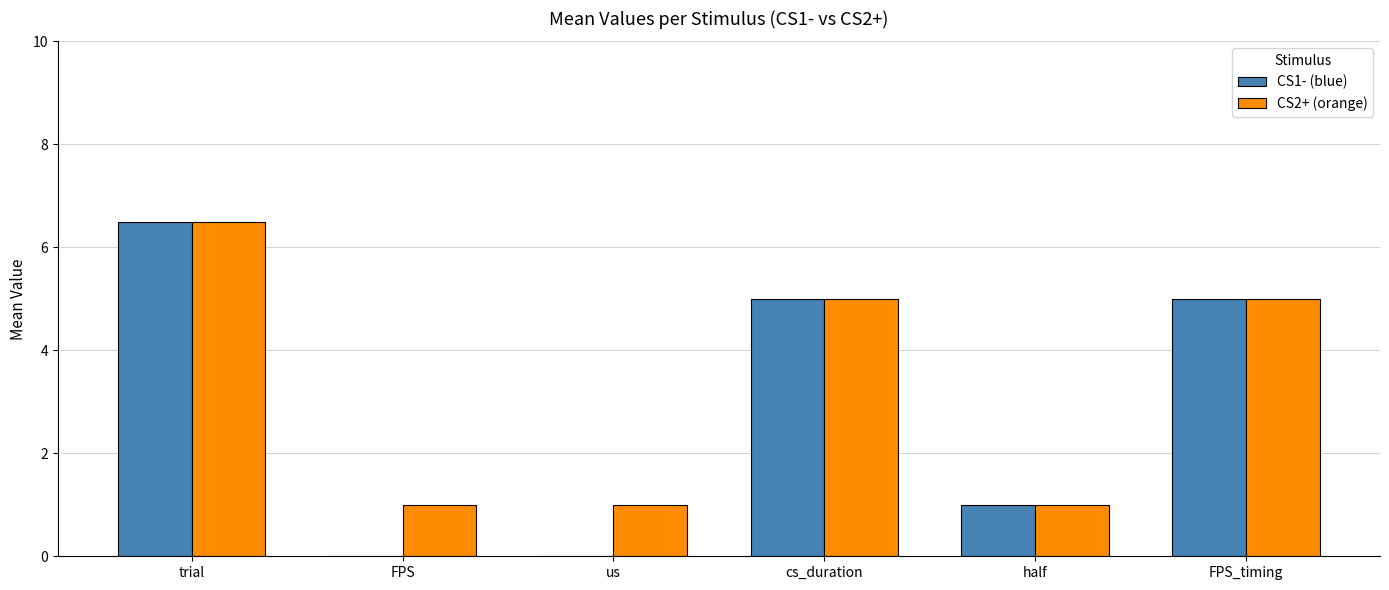

What is the greatest value displayed?

6.5